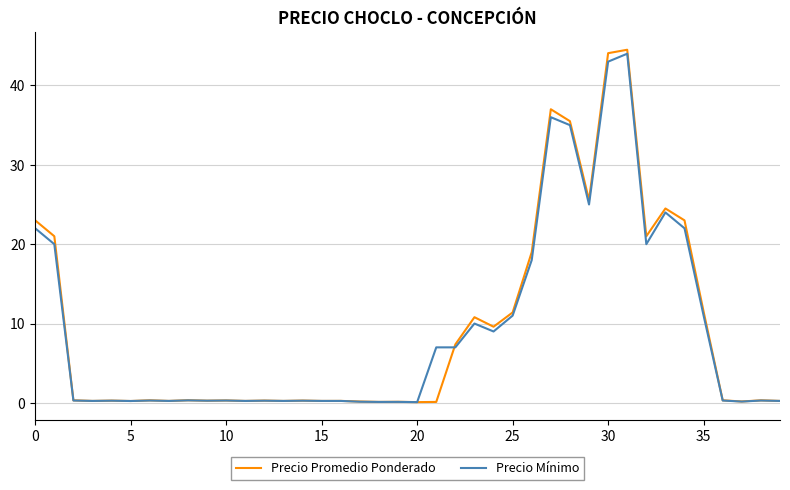

Which series has the largest range (max minus min)?

Precio Promedio Ponderado